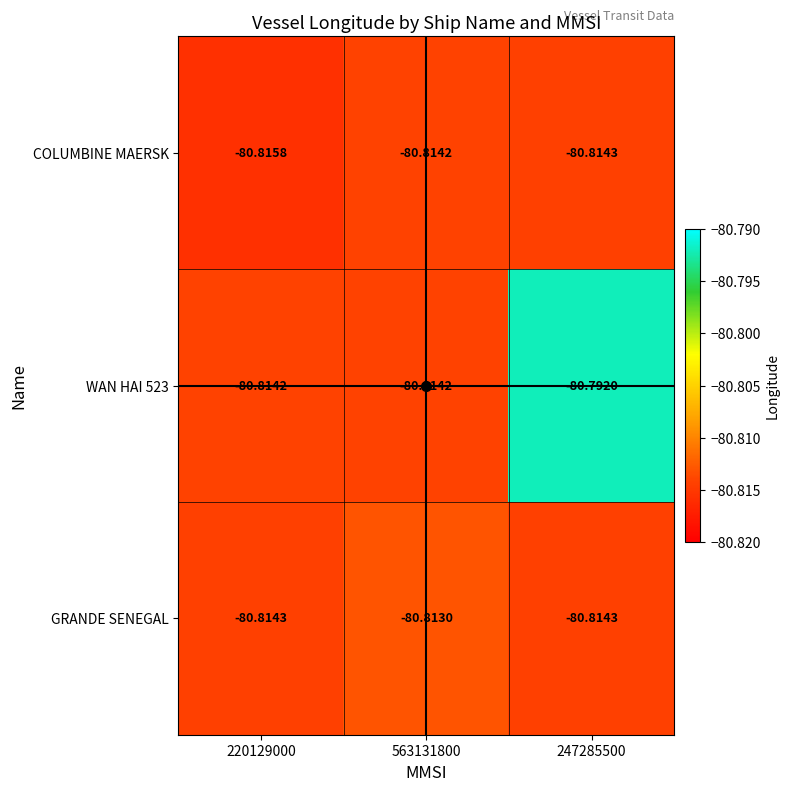

Between 220129000 and 247285500, which series saw the biggest shift?

WAN HAI 523